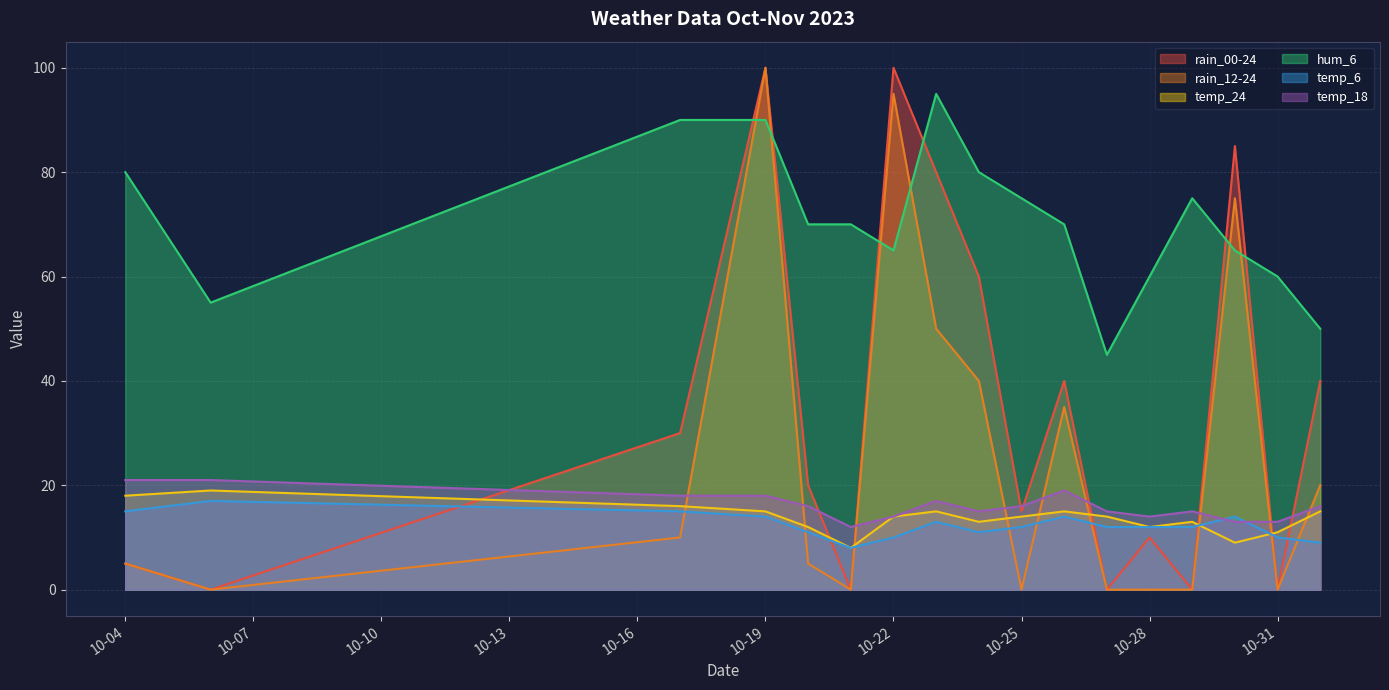

Is it true that rain_12-24 equals 40 at 2023-10-24?

True